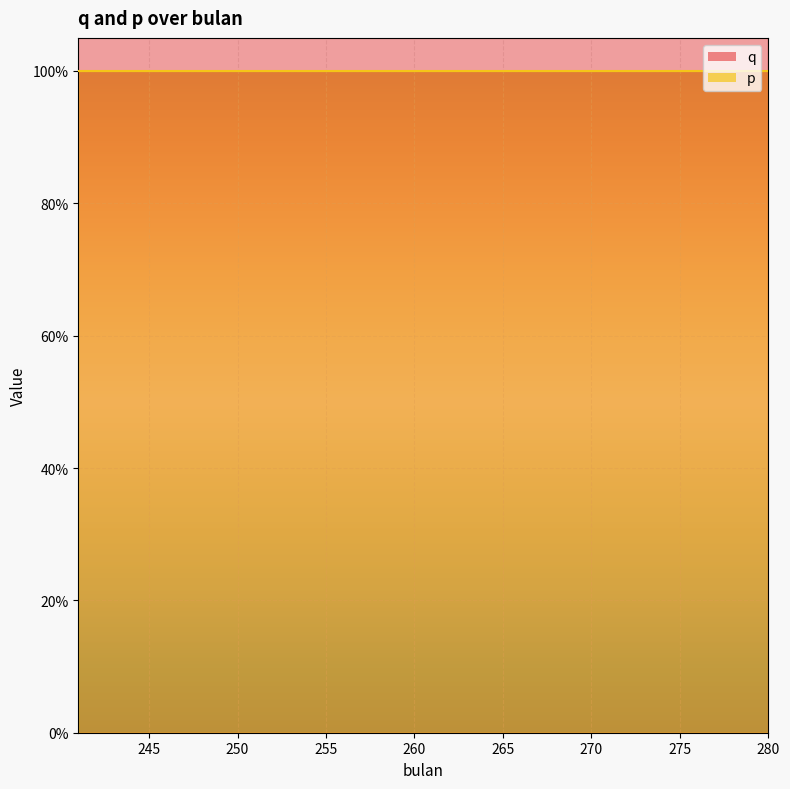

True or false: p and q cross at least once.

False